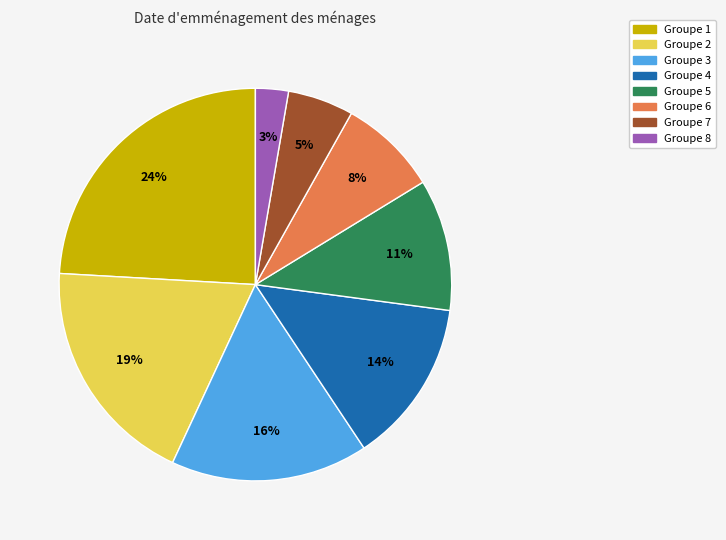

To the nearest percent, what is the difference between the largest and smallest slice percentages?

21%